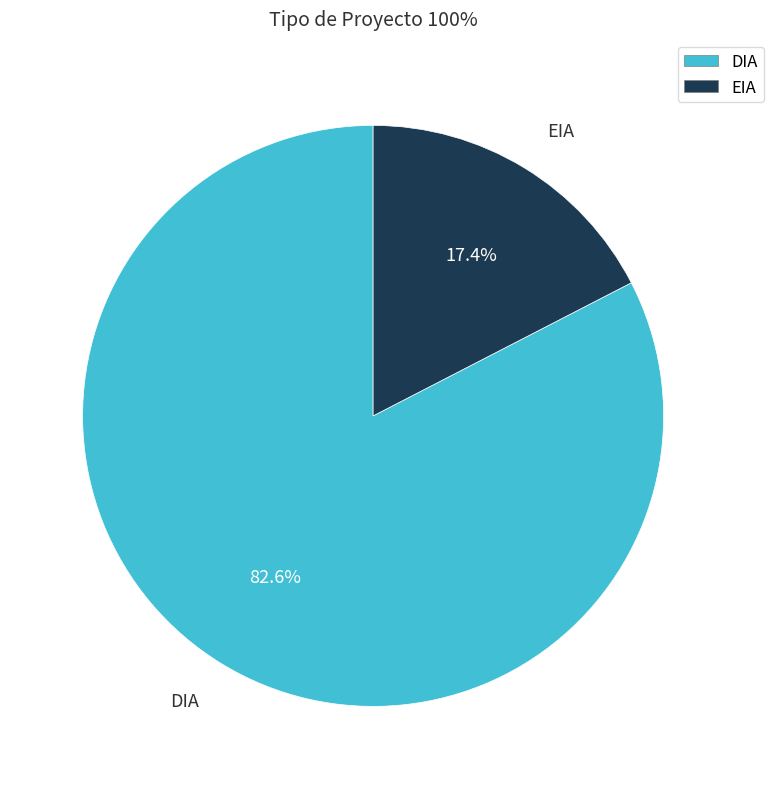

What is the smallest slice in the pie chart?

EIA